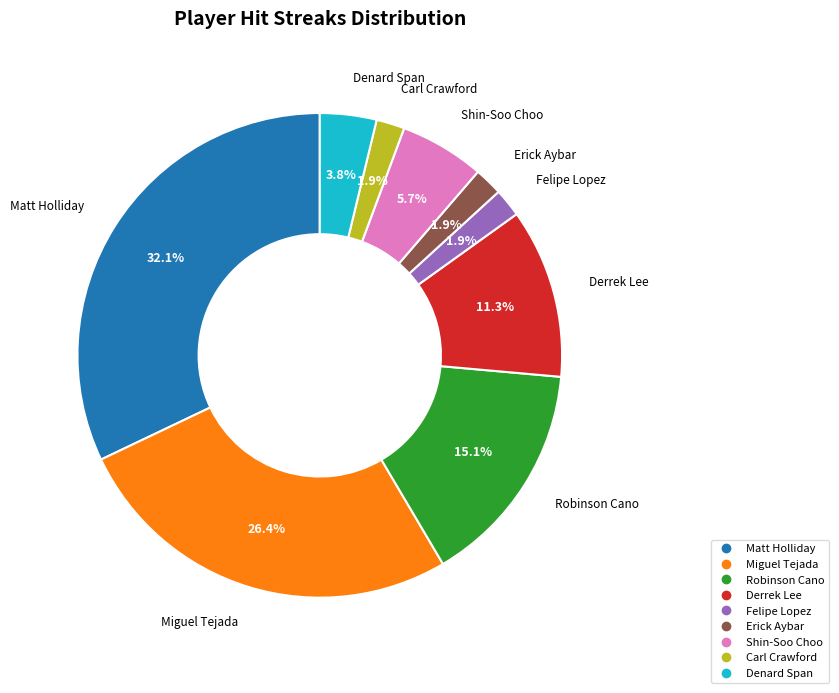

What percentage is the Matt Holliday slice, to the nearest percent?

32%